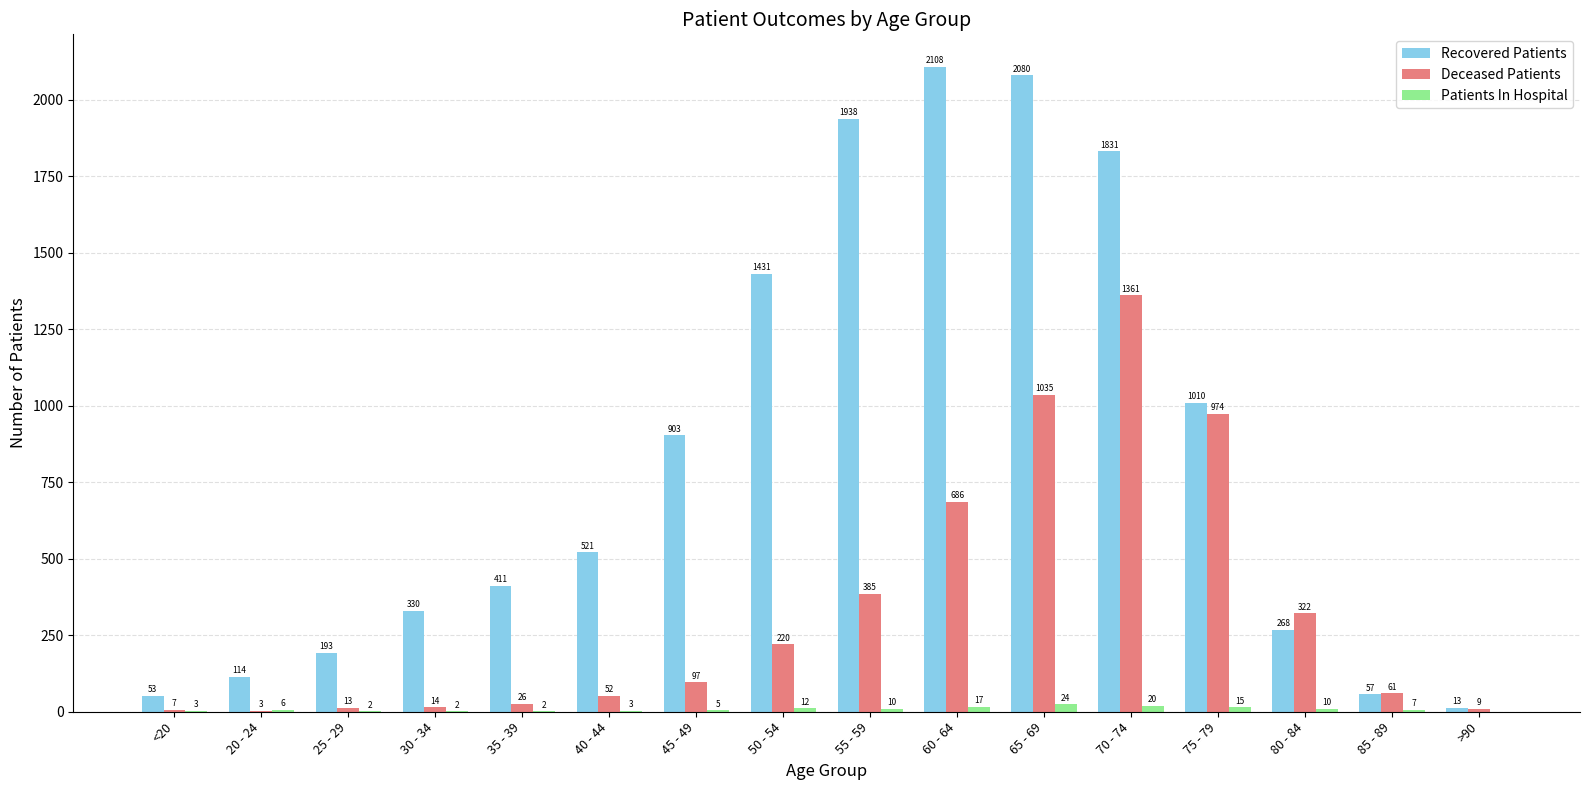

How many distinct data groups are displayed?

3